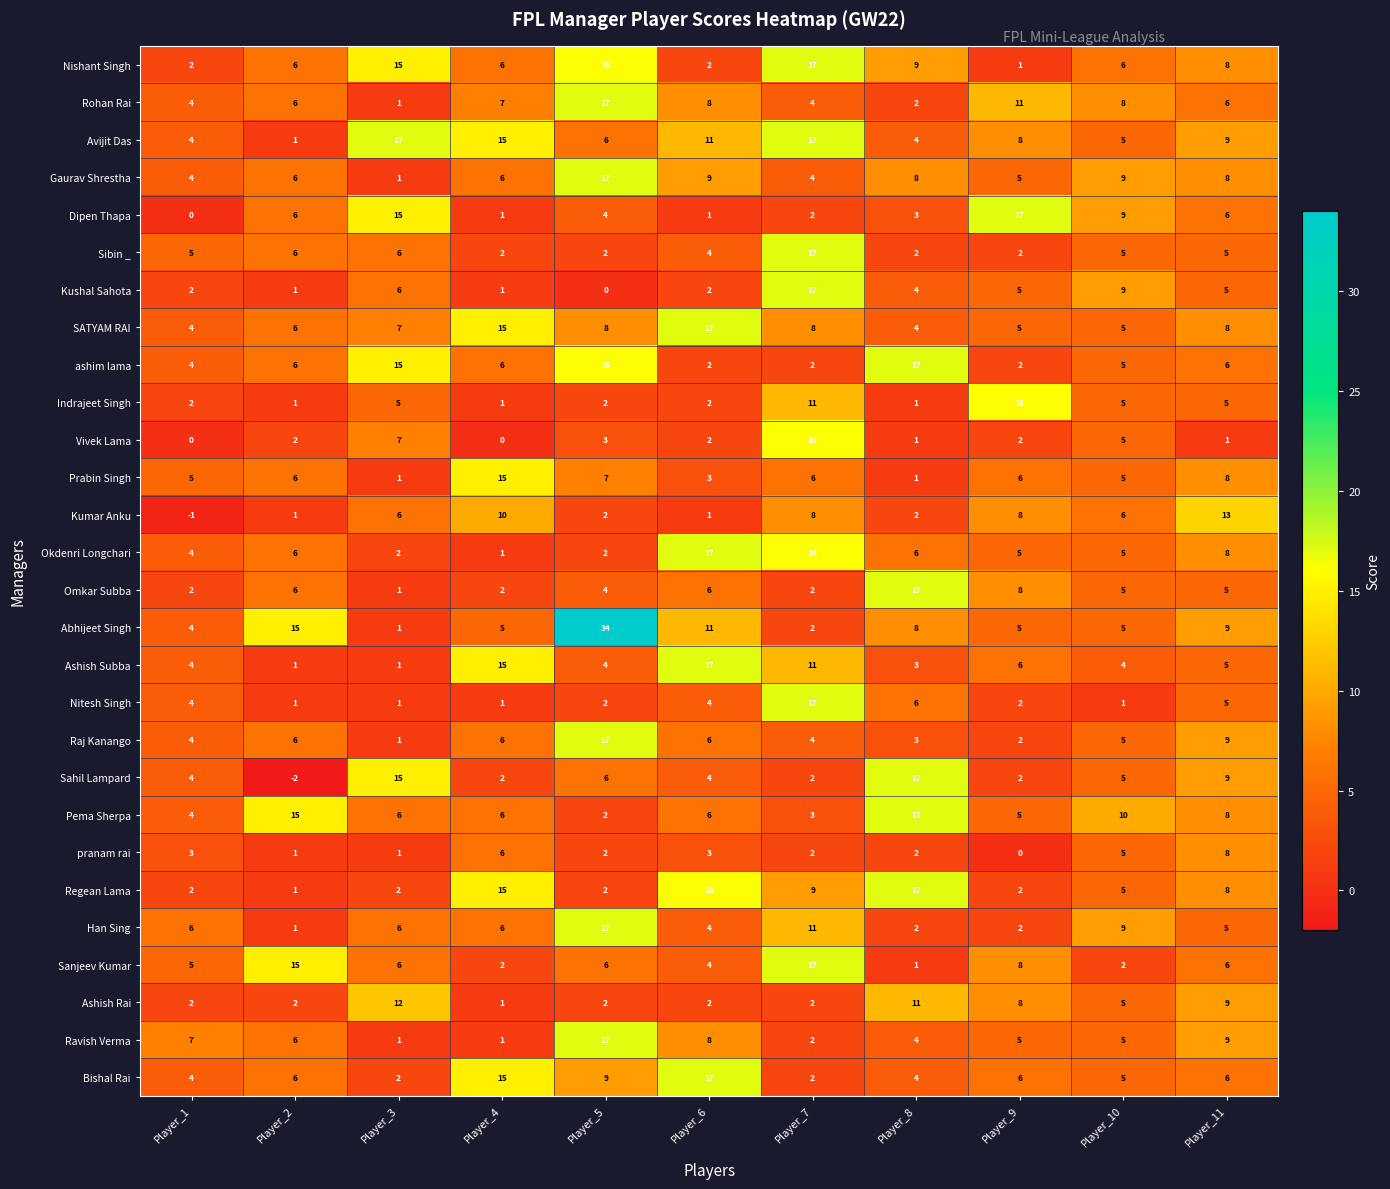

What is the highest value of the Kushal Sahota series?

17